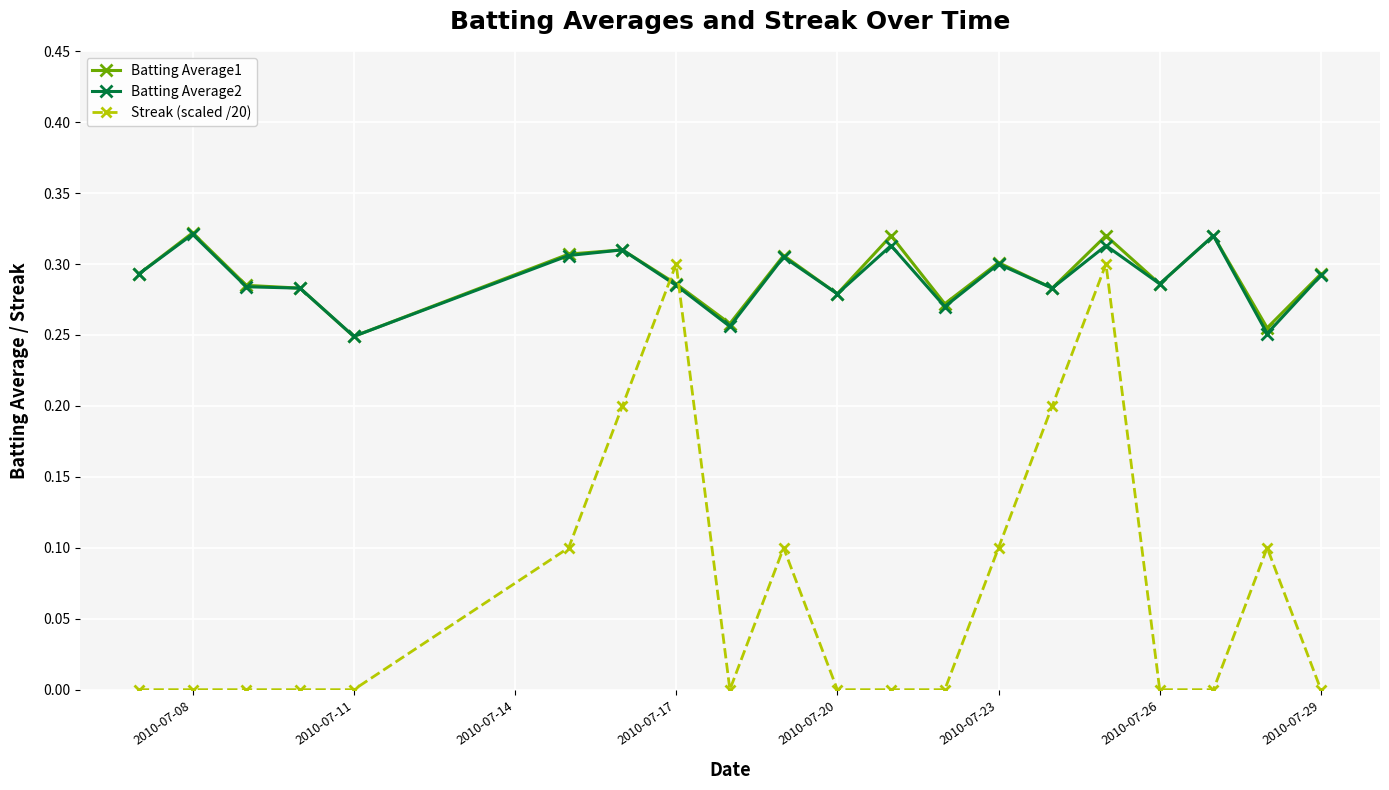

Which series has the largest range (max minus min)?

Streak (scaled /20)